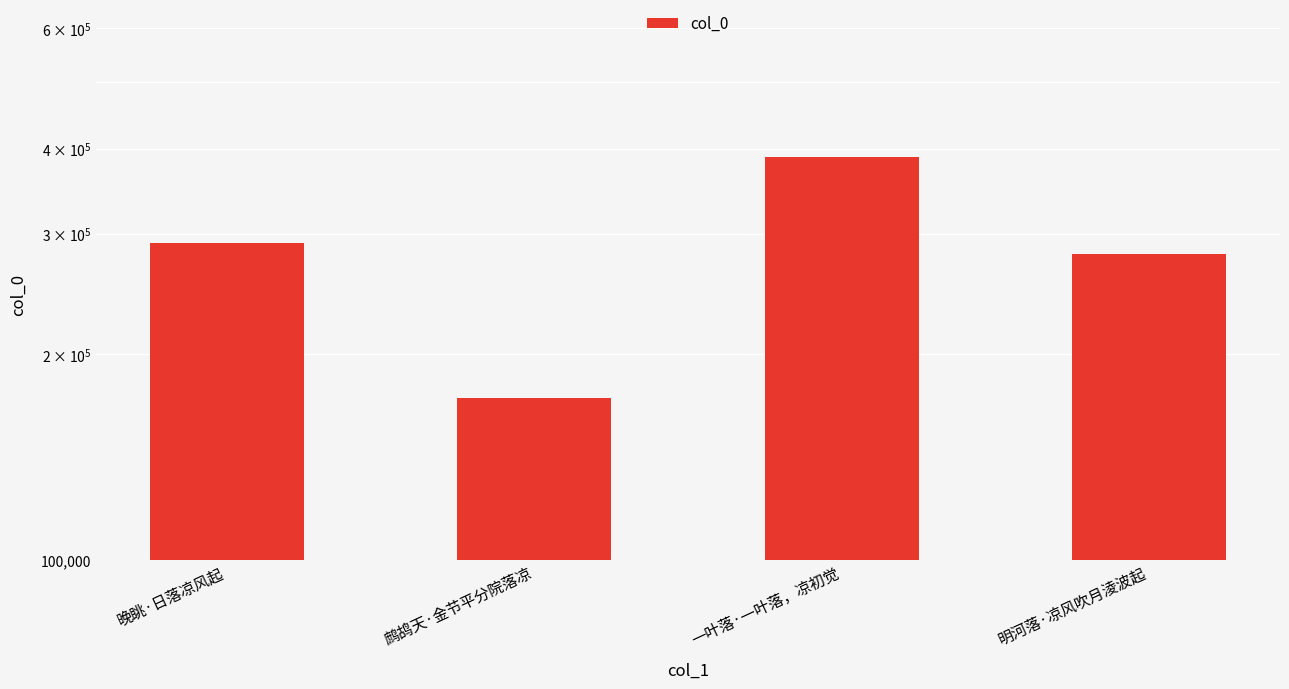

Rank the categories by value from lowest to highest.

鹧鸪天·金节平分院落凉, 明河落·凉风吹月淩波起, 晚眺·日落凉风起, 一叶落·一叶落，凉初觉